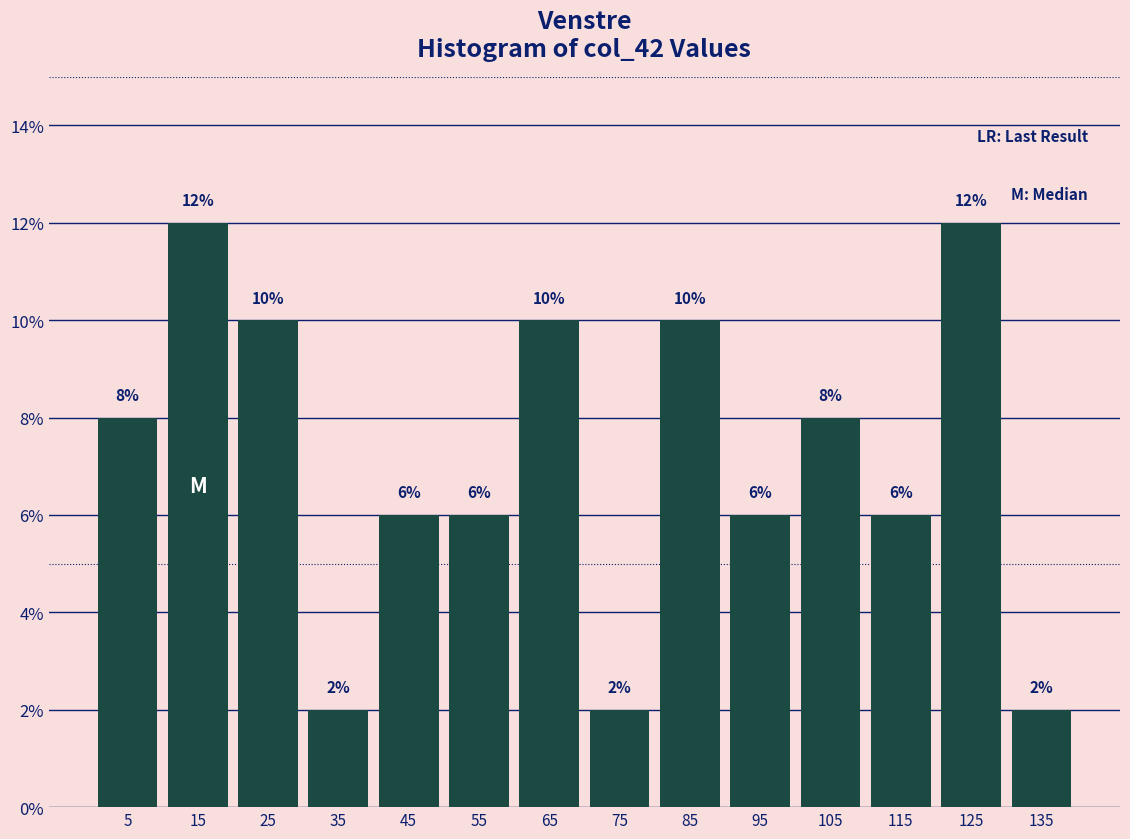

Reading left to right, what are all the values shown in this chart?

8	12	10	2	6	6	10	2	10	6	8	6	12	2